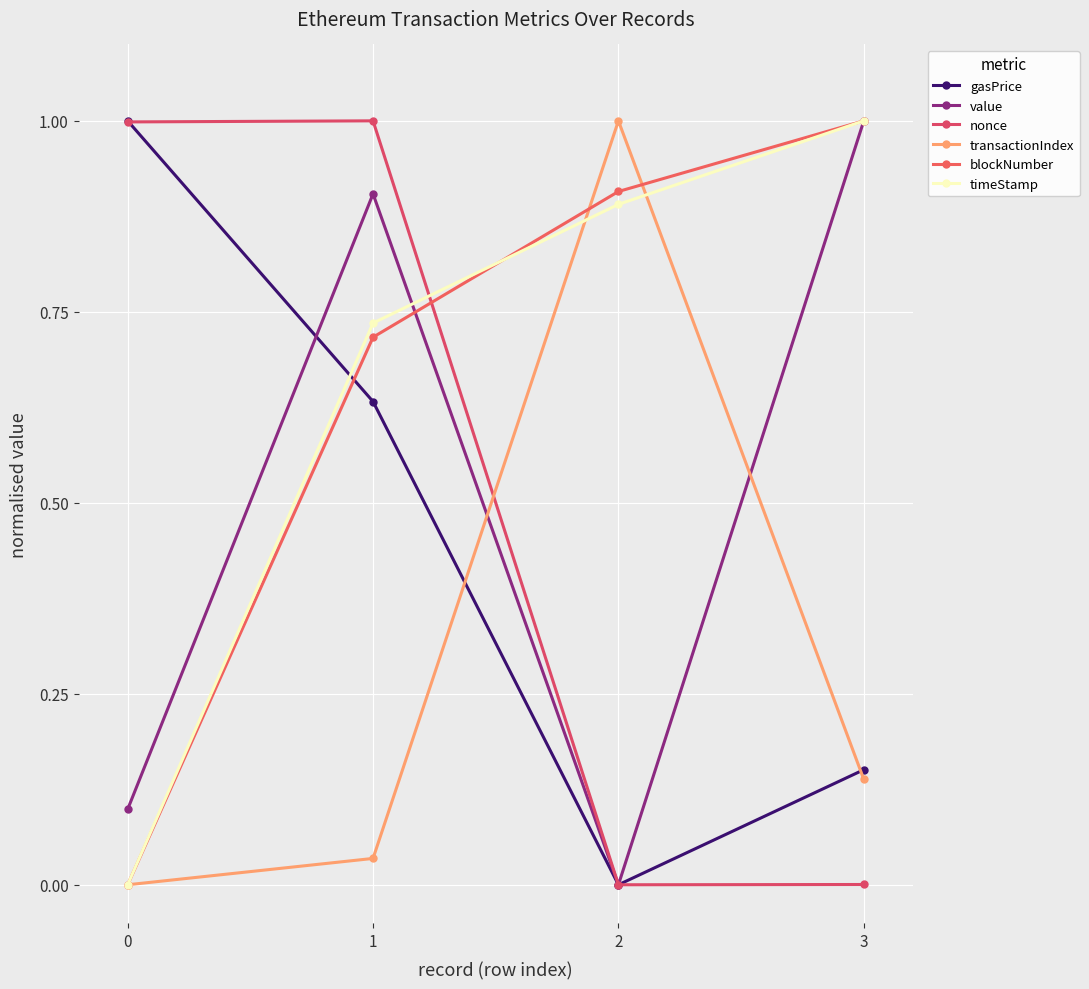

After their last crossing, which series has the higher values: timeStamp or nonce?

timeStamp